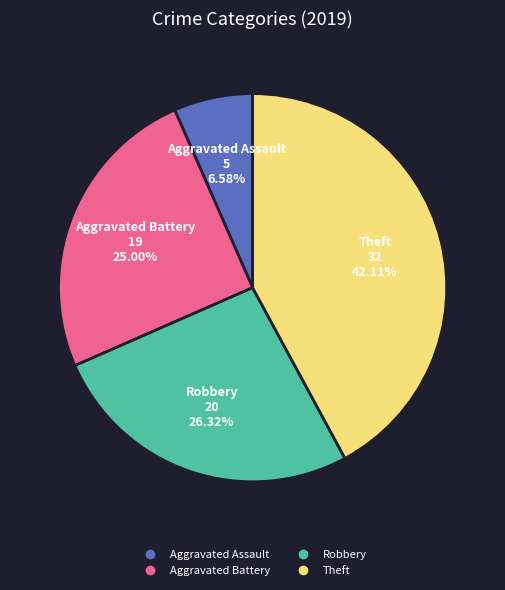

What percentage is the Robbery slice, to the nearest percent?

26%